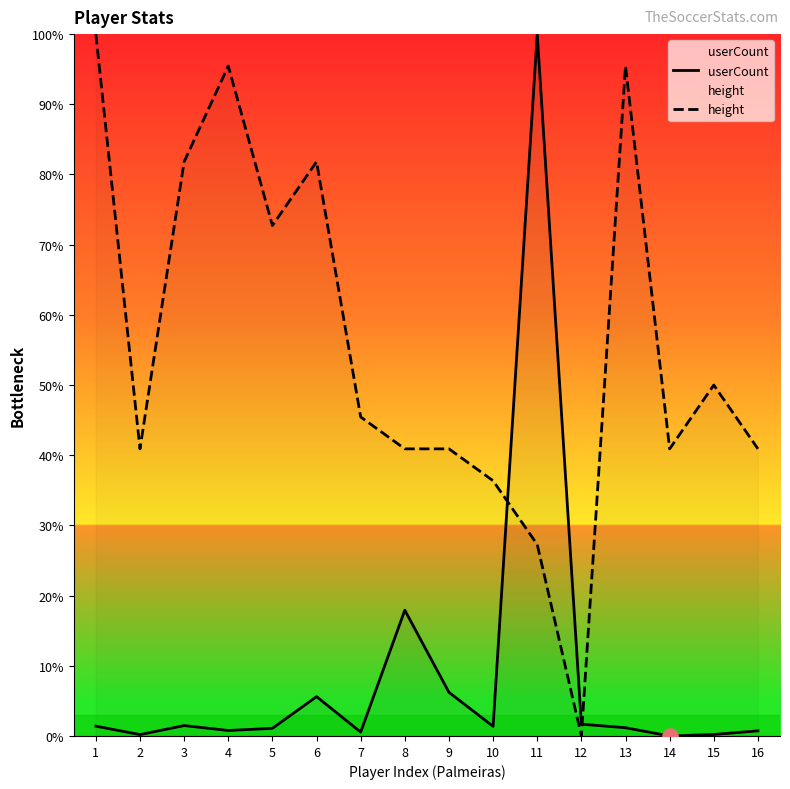

Which series contains the highest Y value?

userCount